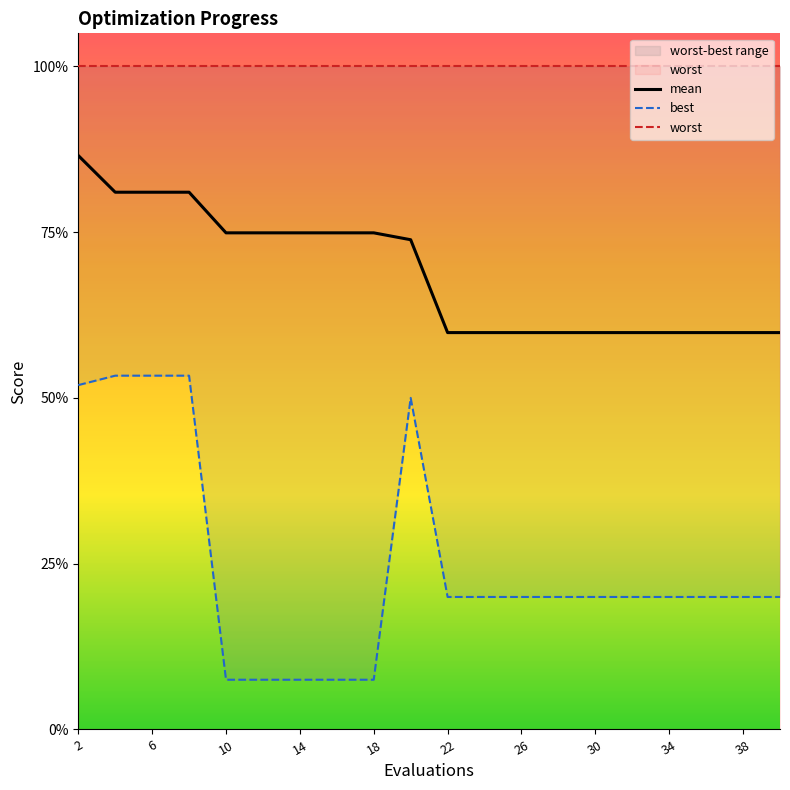

Between 2 and 30, which series saw the biggest shift?

best